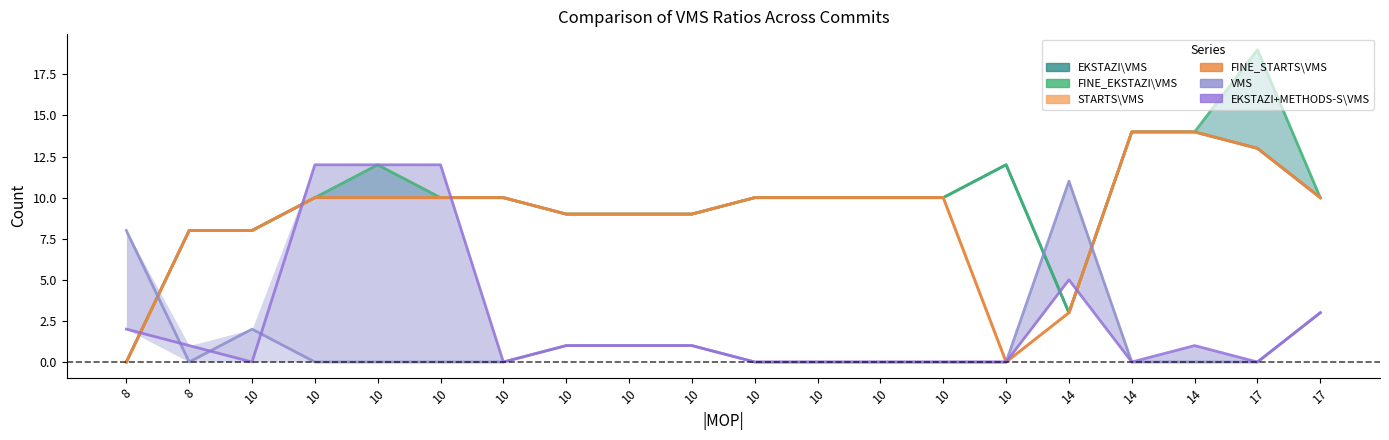

Which category has the lowest value in the FINE_STARTS\VMS series?

8